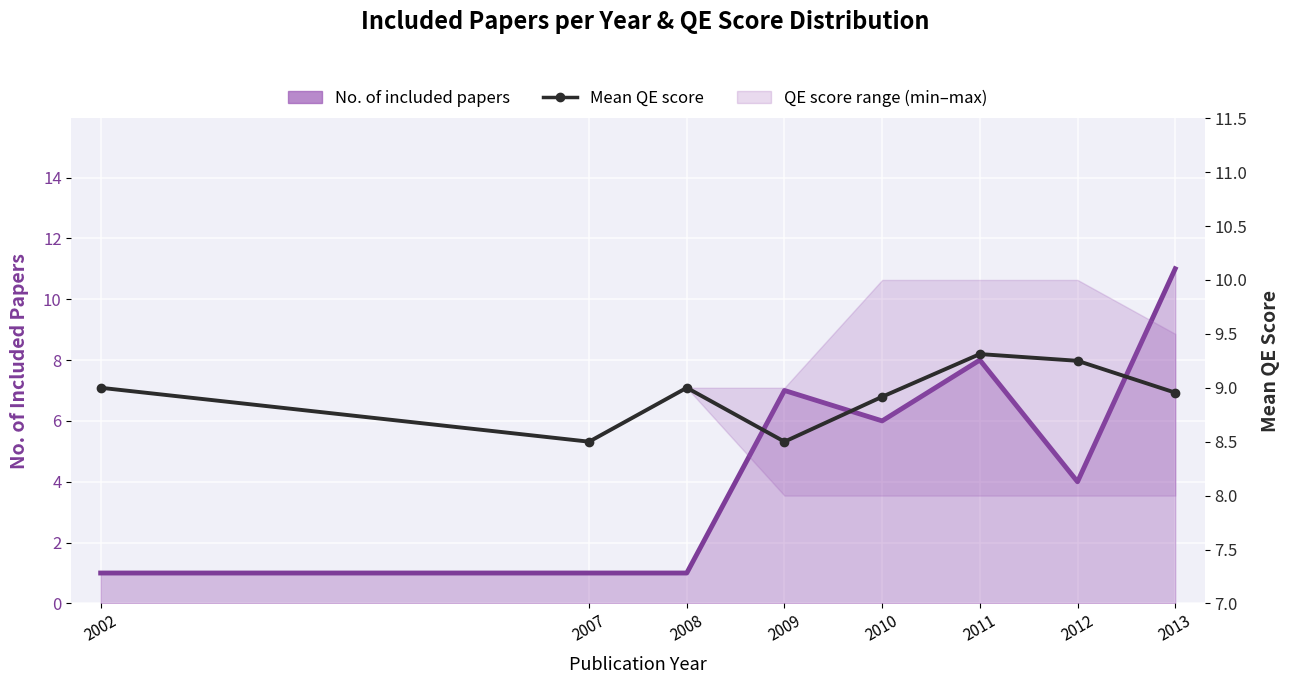

What is the sum of the values at 2011 and 2007?

17.8